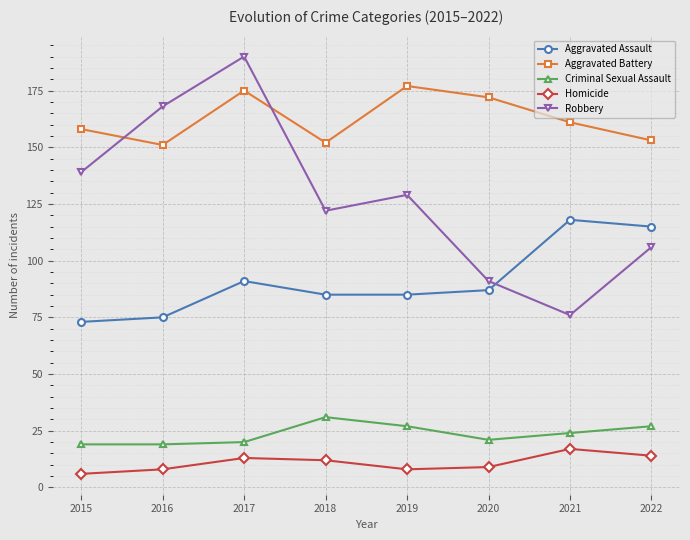

How many Robbery values are between 106 and 168?

5